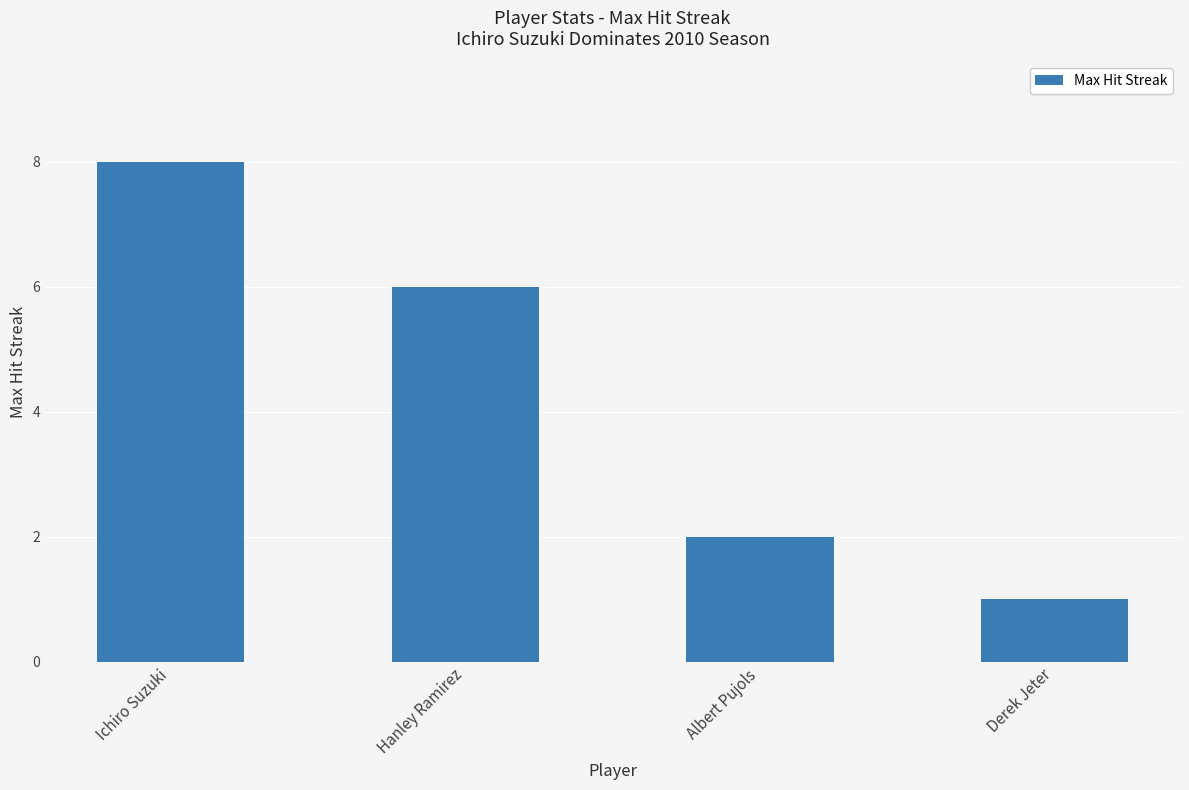

At which label does the data first exceed 6?

Ichiro Suzuki